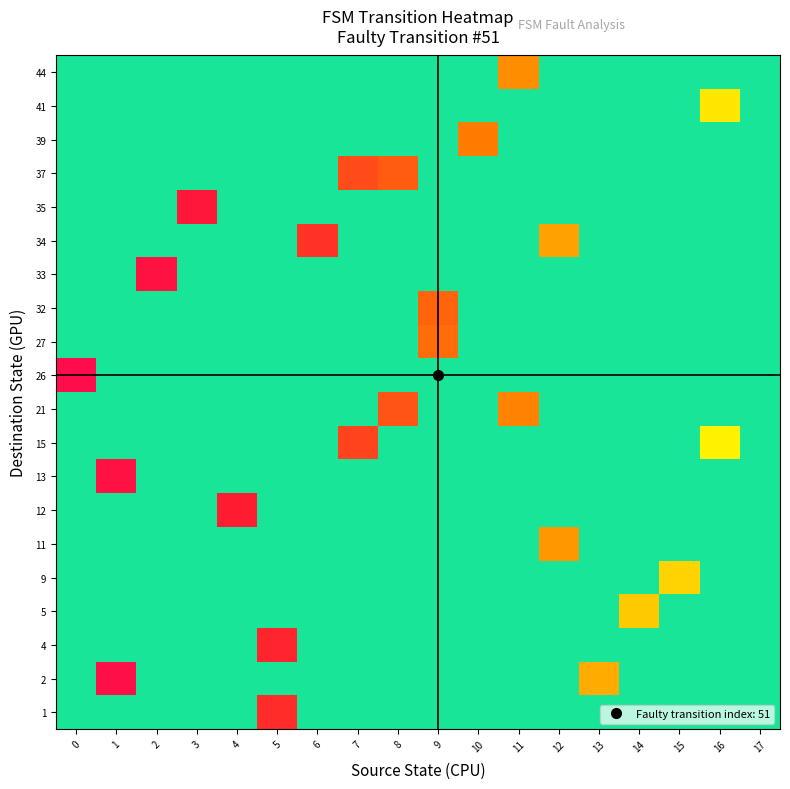

Reading left to right, list all the values displayed in this chart.

row_0: 43	43	43	43	43	11	43	43	43	43	43	43	43	43	43	43	43	43
row_1: 43	2	43	43	43	43	43	43	43	43	43	43	43	26	43	43	43	43
row_2: 43	43	43	43	43	10	43	43	43	43	43	43	43	43	43	43	43	43
row_3: 43	43	43	43	43	43	43	43	43	43	43	43	43	43	29	43	43	43
row_4: 43	43	43	43	43	43	43	43	43	43	43	43	43	43	43	30	43	43
row_5: 43	43	43	43	43	43	43	43	43	43	43	43	24	43	43	43	43	43
row_6: 43	43	43	43	9	43	43	43	43	43	43	43	43	43	43	43	43	43
row_7: 43	3	43	43	43	43	43	43	43	43	43	43	43	43	43	43	43	43
row_8: 43	43	43	43	43	43	43	14	43	43	43	43	43	43	43	43	33	43
row_9: 43	43	43	43	43	43	43	43	16	43	43	22	43	43	43	43	43	43
row_10: 0	43	43	43	43	43	43	43	43	43	43	43	43	43	43	43	43	43
row_11: 43	43	43	43	43	43	43	43	43	19	43	43	43	43	43	43	43	43
row_12: 43	43	43	43	43	43	43	43	43	18	43	43	43	43	43	43	43	43
row_13: 43	43	4	43	43	43	43	43	43	43	43	43	43	43	43	43	43	43
row_14: 43	43	43	43	43	43	12	43	43	43	43	43	25	43	43	43	43	43
row_15: 43	43	43	7	43	43	43	43	43	43	43	43	43	43	43	43	43	43
row_16: 43	43	43	43	43	43	43	15	17	43	43	43	43	43	43	43	43	43
row_17: 43	43	43	43	43	43	43	43	43	43	21	43	43	43	43	43	43	43
row_18: 43	43	43	43	43	43	43	43	43	43	43	43	43	43	43	43	32	43
row_19: 43	43	43	43	43	43	43	43	43	43	43	23	43	43	43	43	43	43